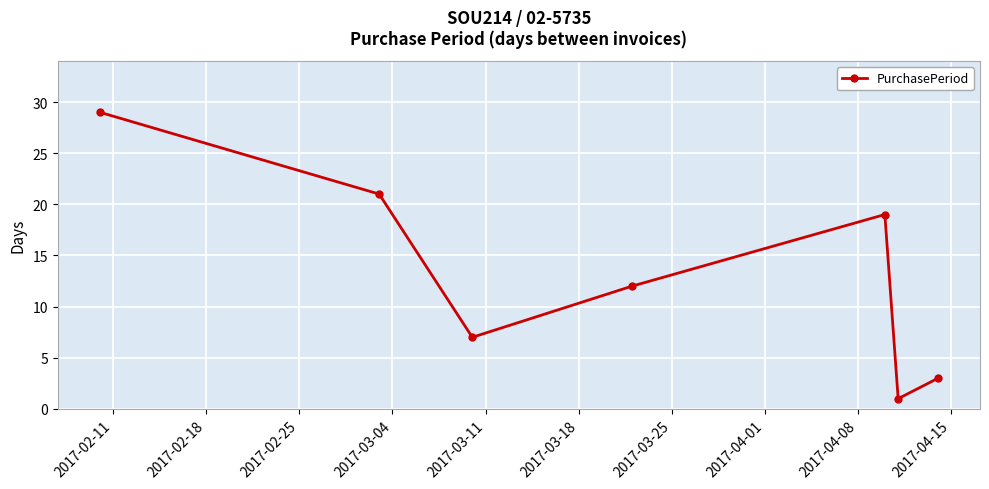

Reading right to left, what are all the values shown in this chart?

3	1	19	12	7	21	29